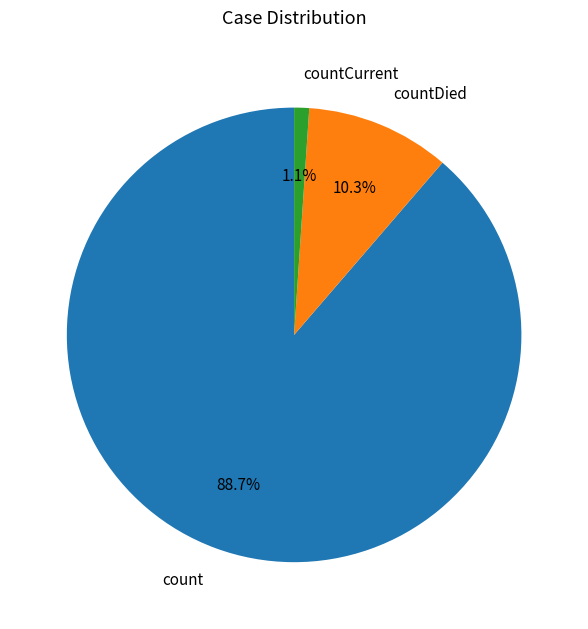

Is it true that count is 99% of the pie?

False